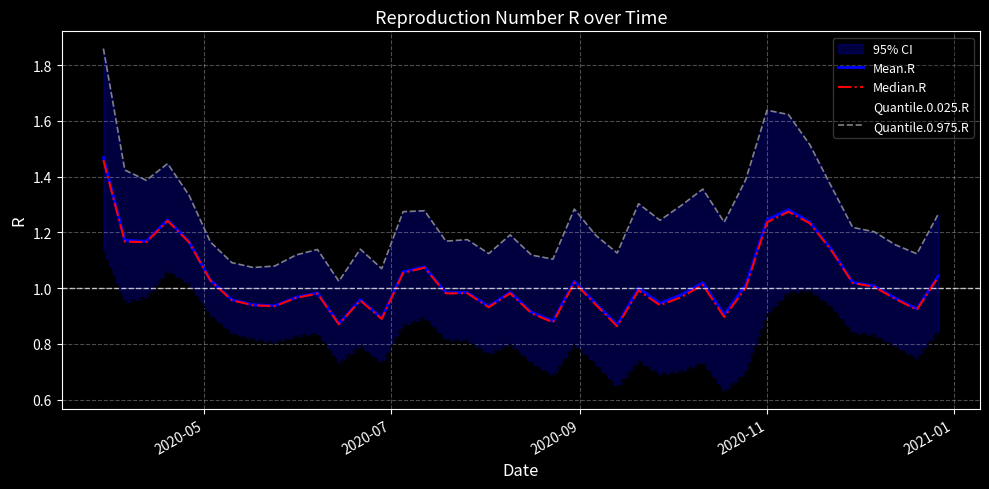

True or false: Median.R and Mean.R cross at least once.

False